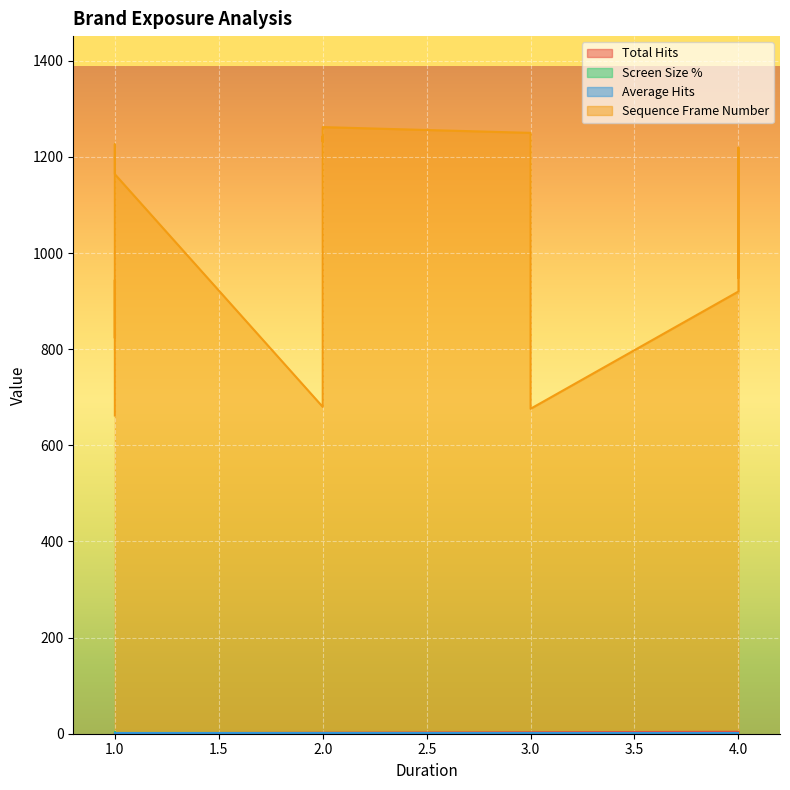

Count the number of data series in this chart.

4